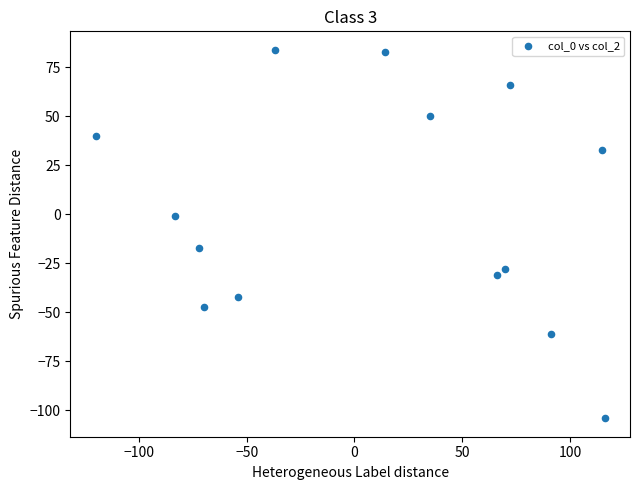

What is the range of Y values (max minus min)?

188